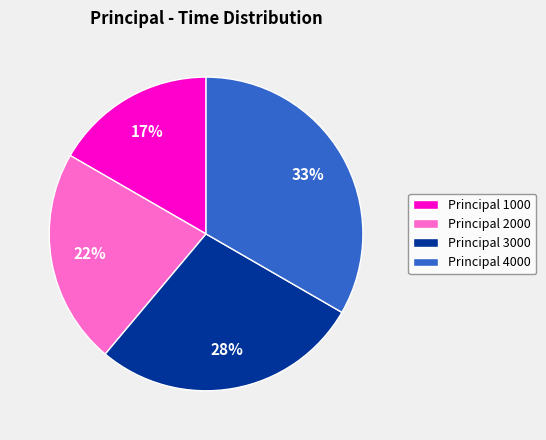

True or false: Principal 2000 accounts for 22% of the total.

True